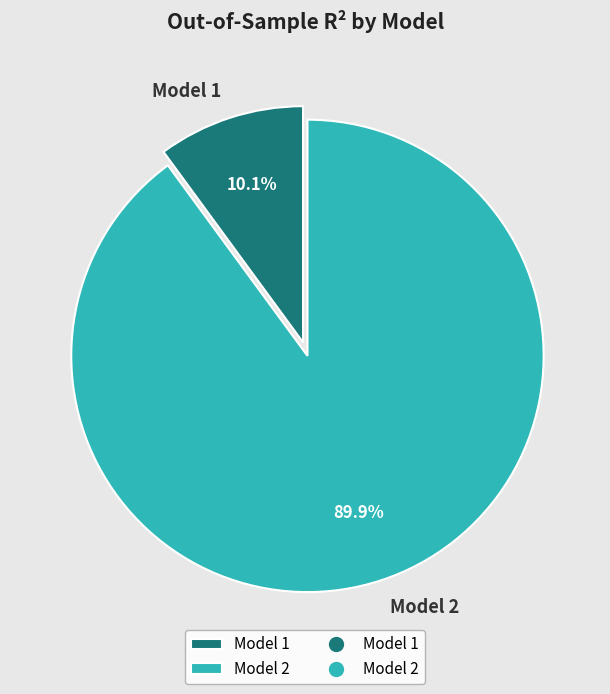

To the nearest percent, what is the average slice percentage?

50%